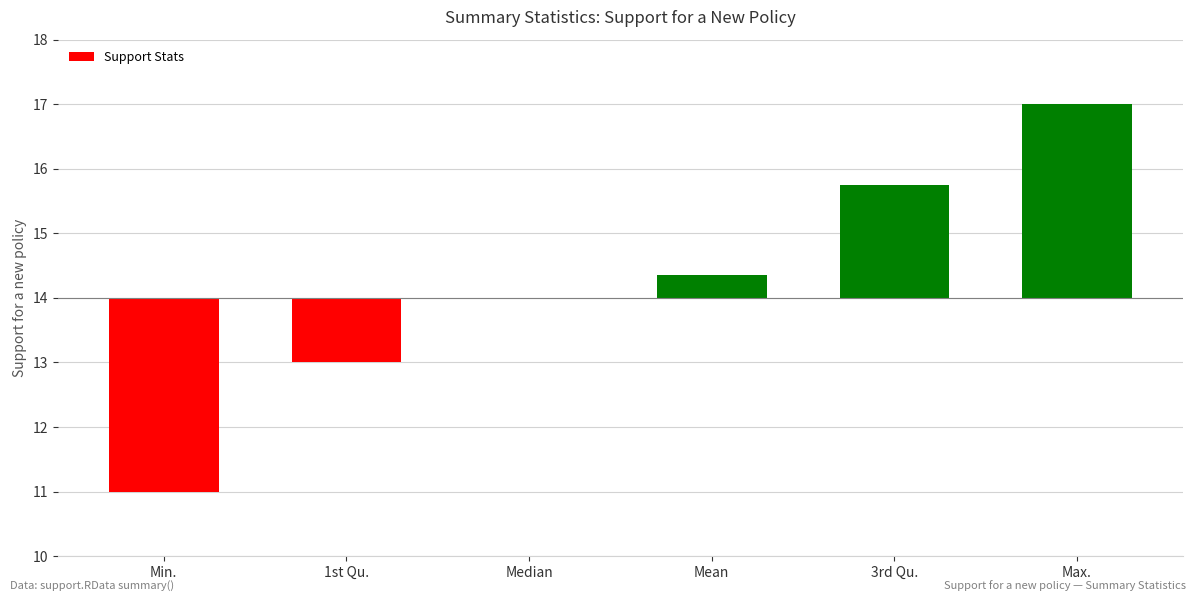

List the labels in order of value, smallest first.

Min., 1st Qu., Median, Mean, 3rd Qu., Max.